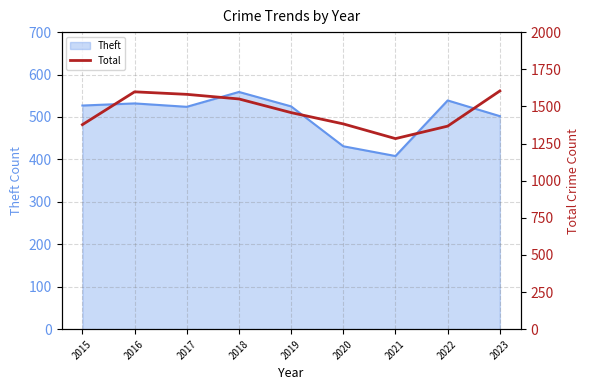

At which label is Theft closest to 483?

2023